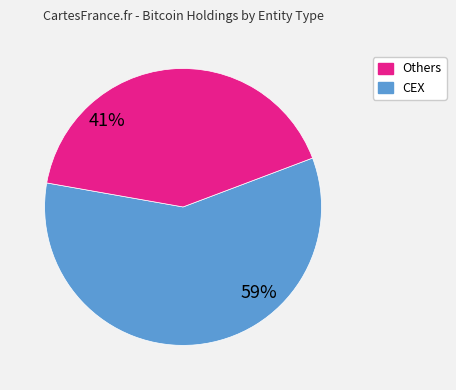

Does any single category account for the majority?

Yes